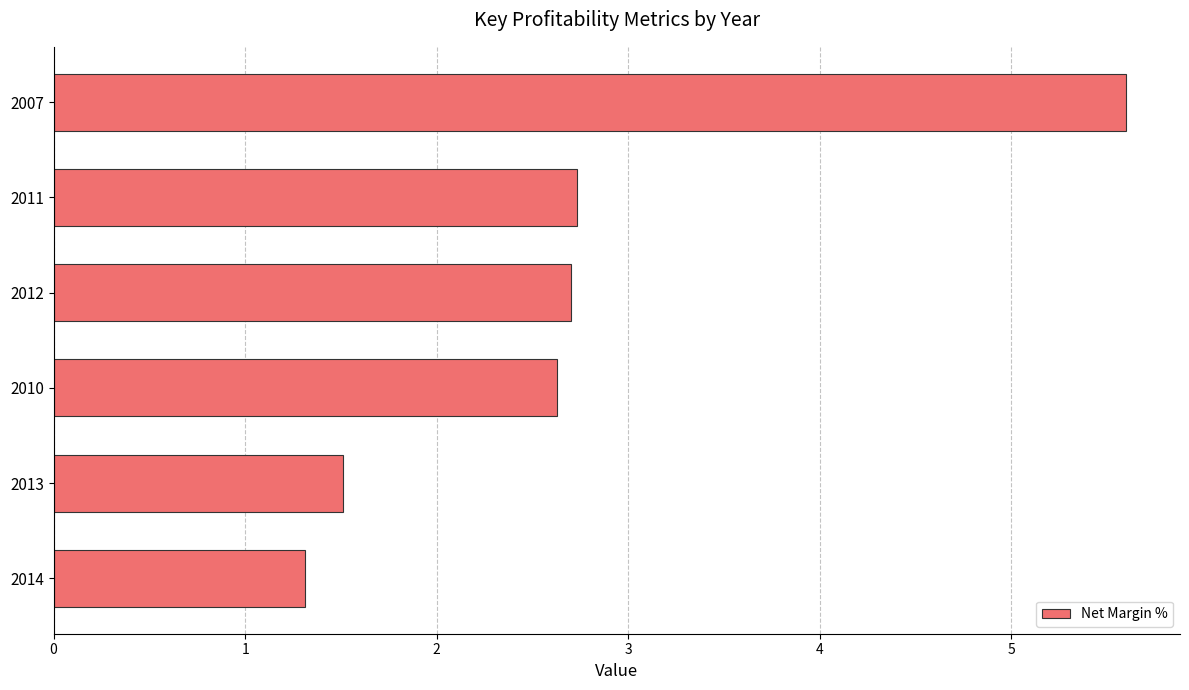

What is the average value?

2.7